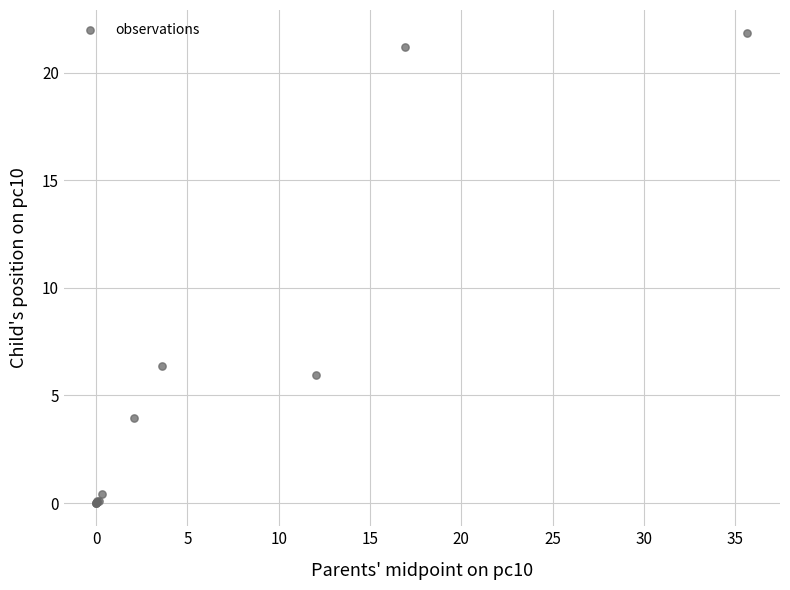

What Y value in the scatter plot is closest to 10?

6.4